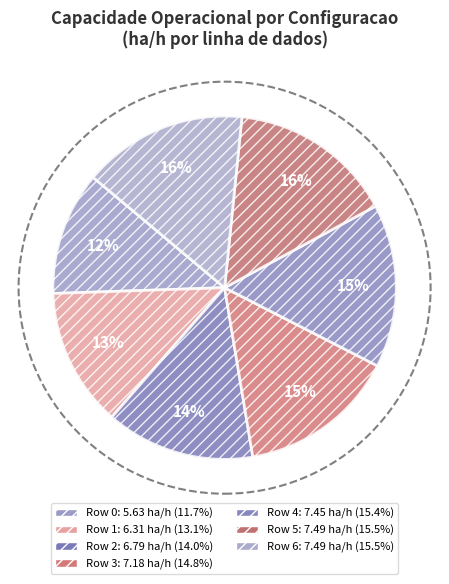

To the nearest percent, what percentage of the pie is Row 6?

16%